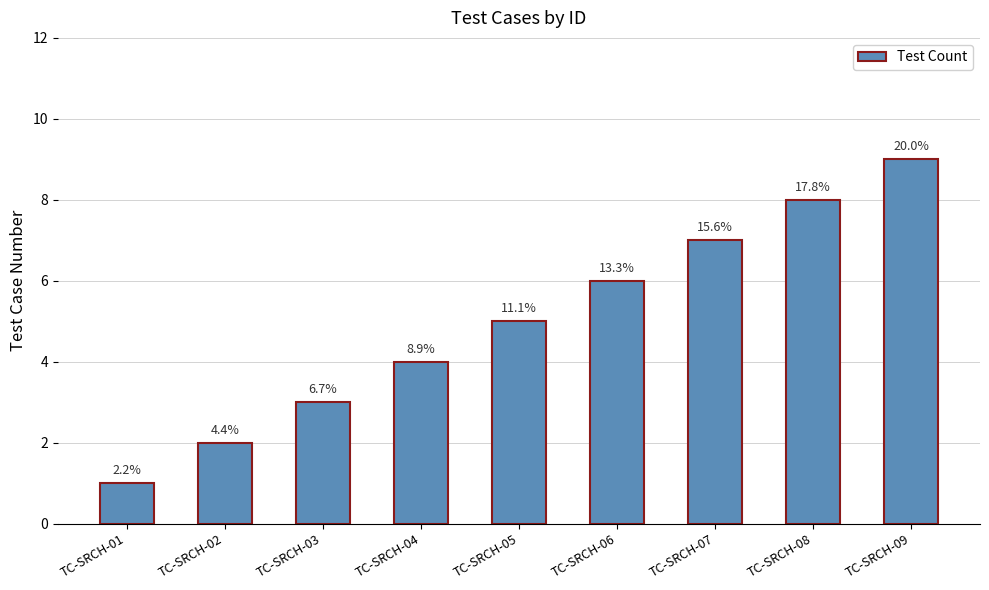

Reading left to right, extract all data points from this chart.

TC-SRCH-01=1	TC-SRCH-02=2	TC-SRCH-03=3	TC-SRCH-04=4	TC-SRCH-05=5	TC-SRCH-06=6	TC-SRCH-07=7	TC-SRCH-08=8	TC-SRCH-09=9